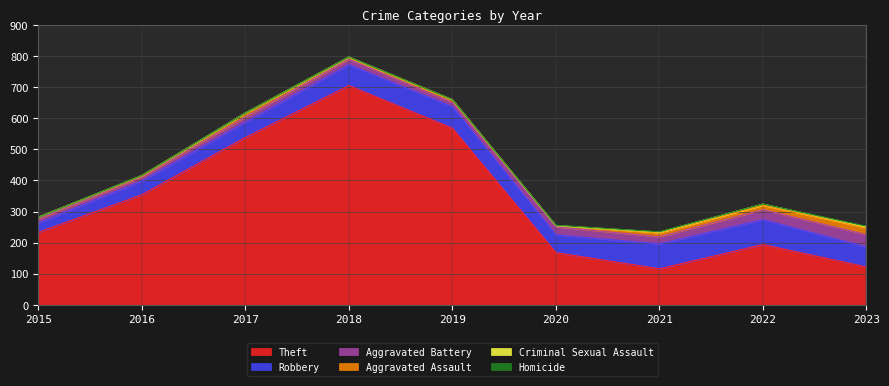

How many series are shown in this chart?

6